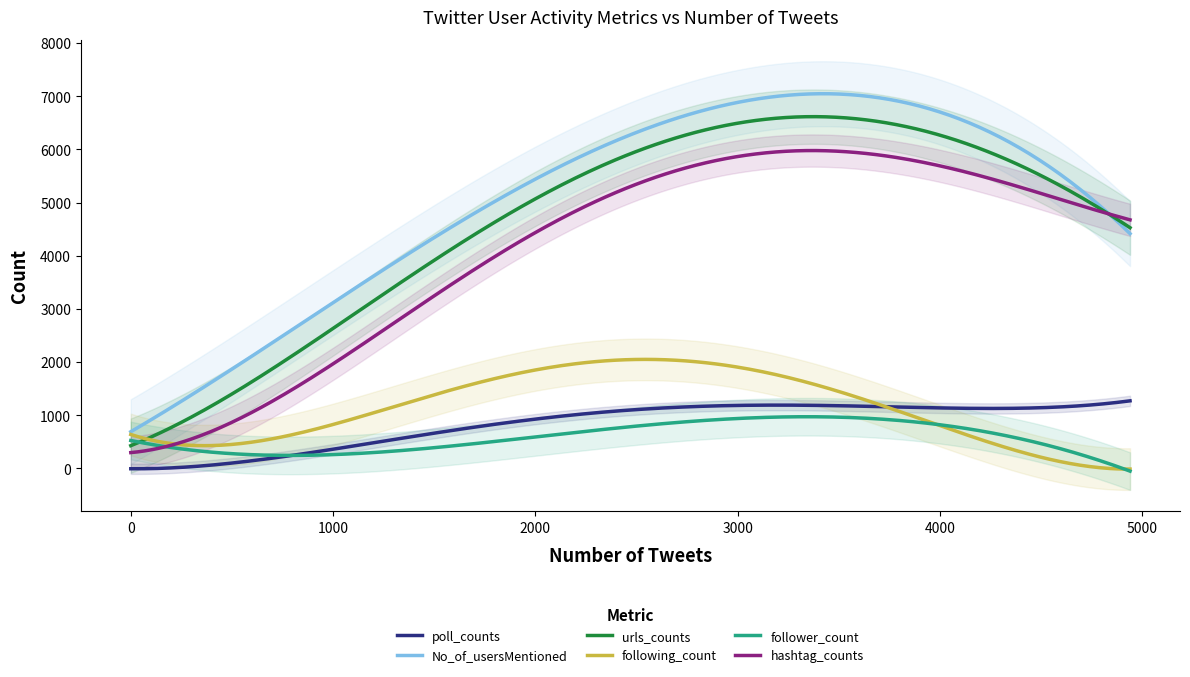

How many data points in following_count are above 257?

19